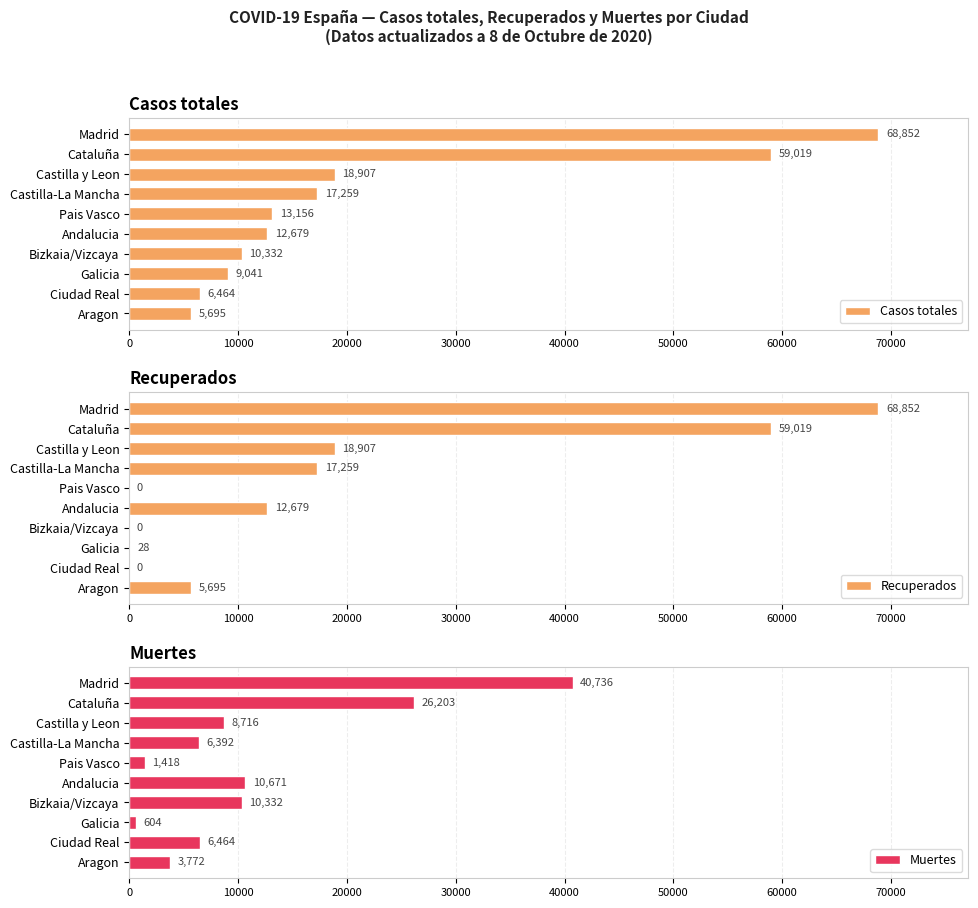

What is the maximum value for Casos totales?

68852